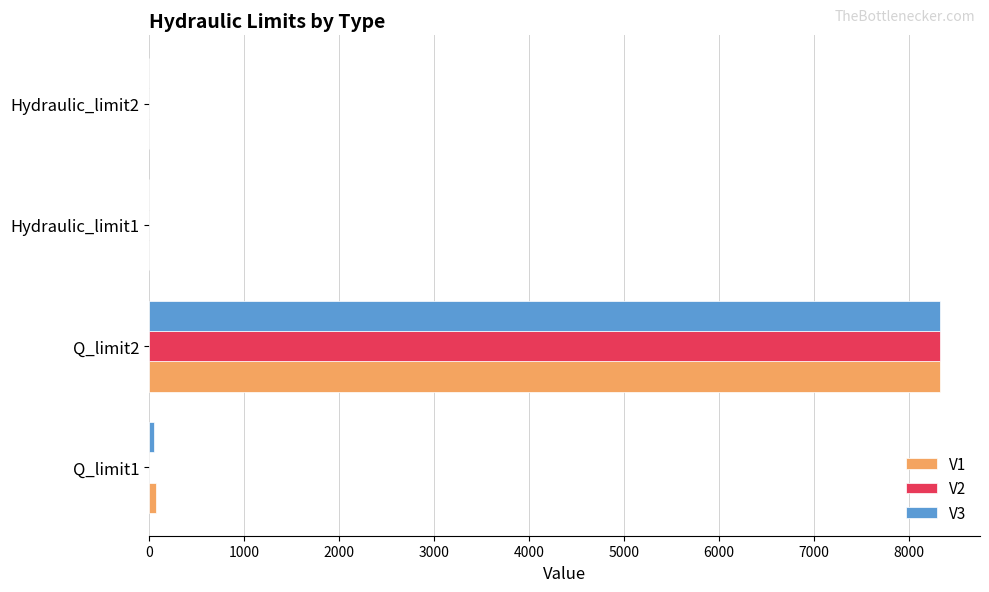

What is the average value of the V2 series?

2082.7